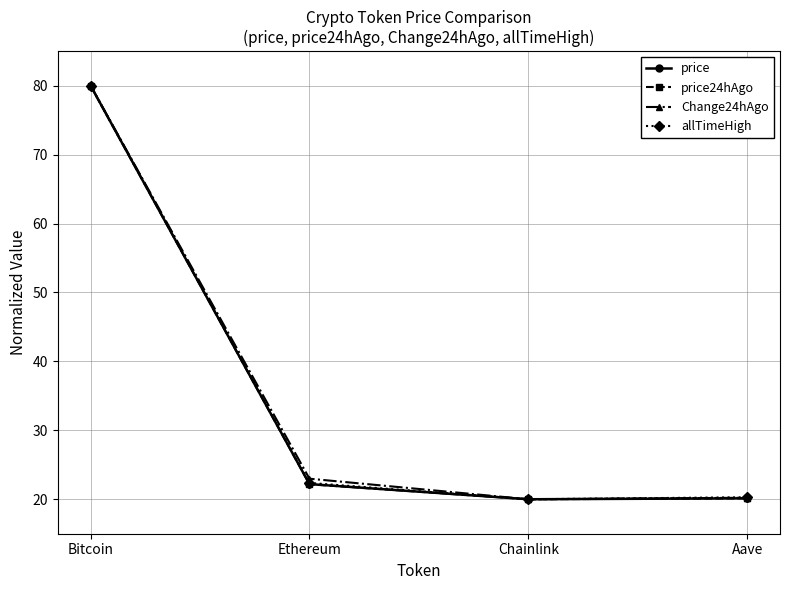

At which label does Change24hAgo reach its peak?

Bitcoin